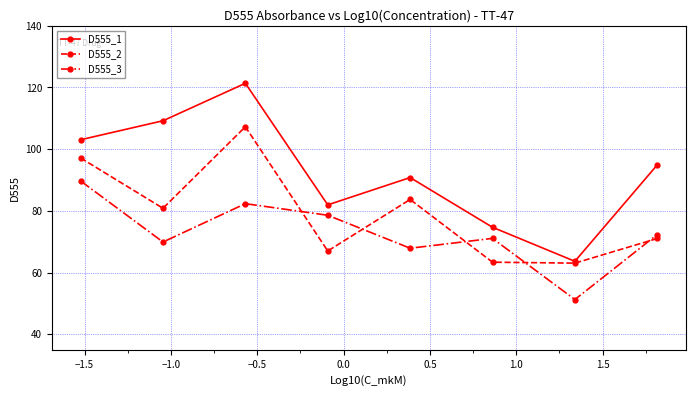

Is this an area chart (filled region under the line)?

No